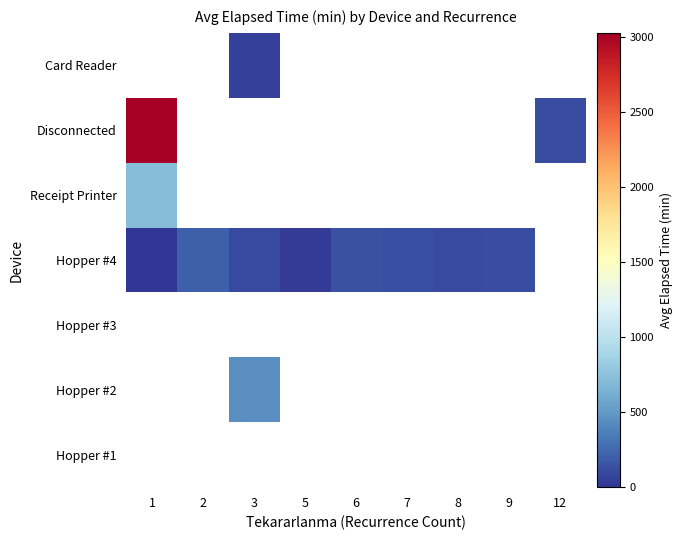

List the series in order of their peak value, highest first.

Disconnected, Card Reader, Receipt Printer, Hopper #1, Hopper #2, Hopper #3, Hopper #4